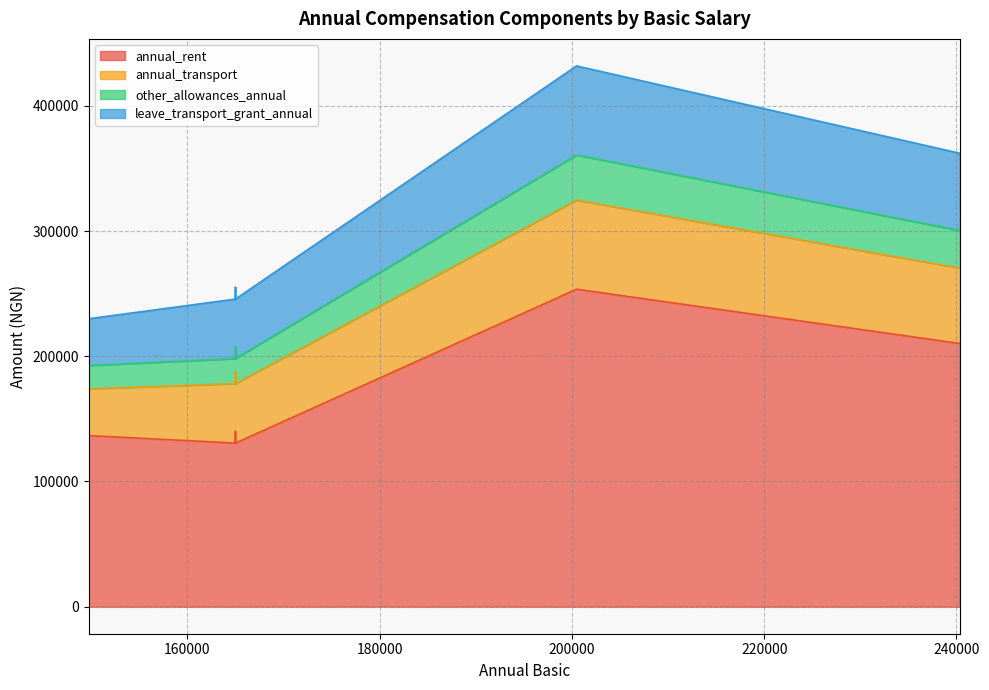

Between 165000 and 149746, which is larger?

149746